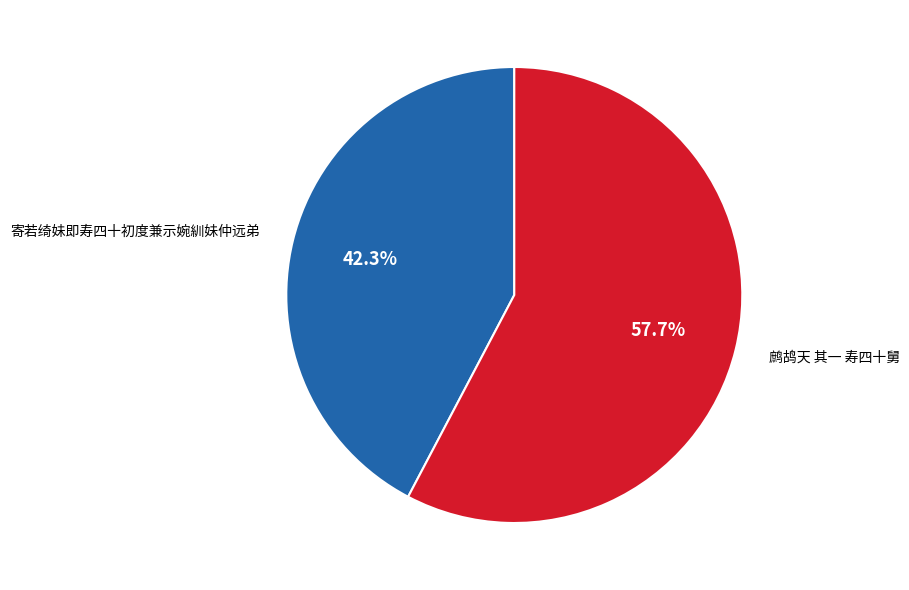

Which slice is the largest?

鹧鸪天 其一 寿四十舅